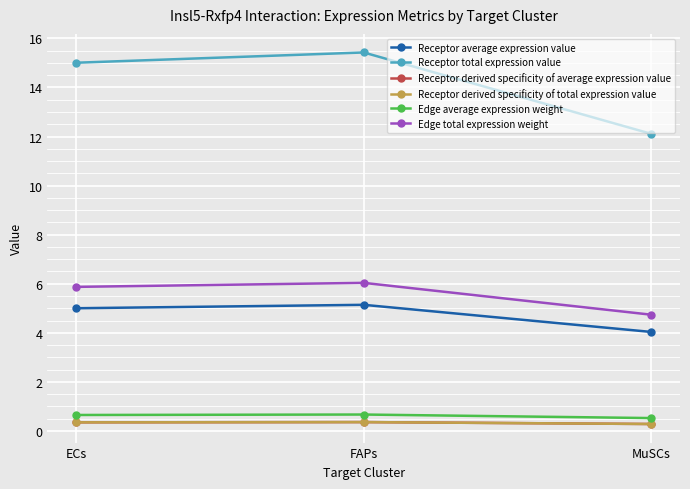

Rank the series by their maximum value, from highest to lowest.

Receptor total expression value, Edge total expression weight, Receptor average expression value, Edge average expression weight, Receptor derived specificity of average expression value, Receptor derived specificity of total expression value